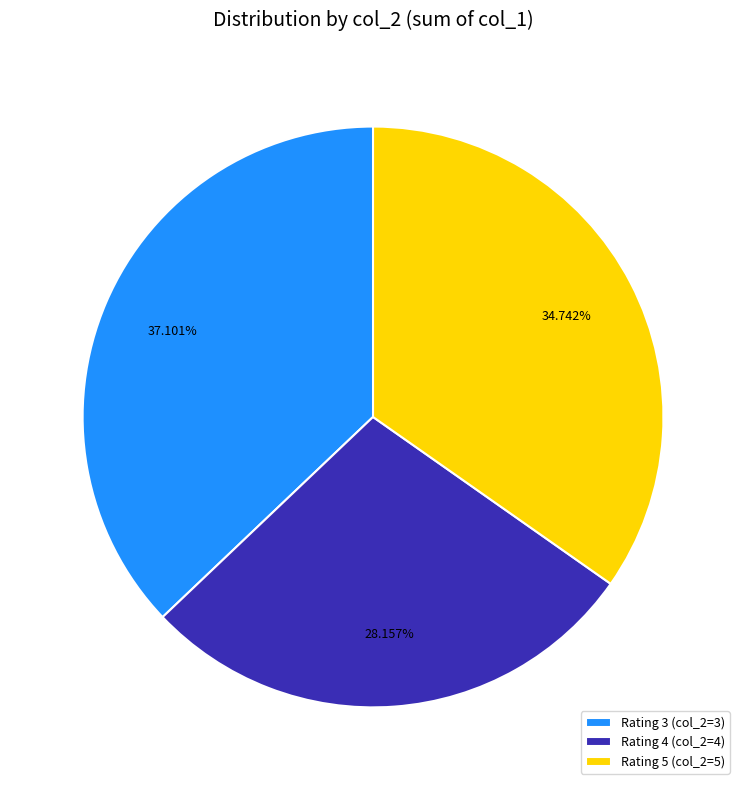

Combined, do Rating 4 (col_2=4) and Rating 5 (col_2=5) account for over 50%?

Yes